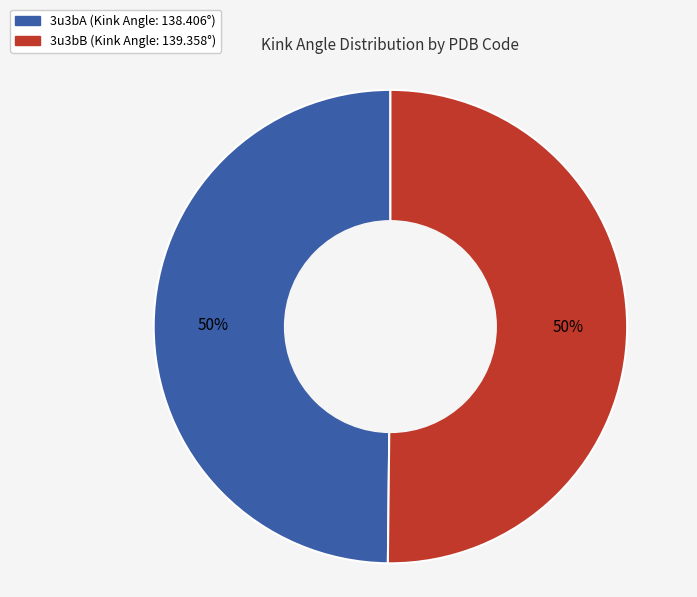

How many segments does this pie chart have?

2